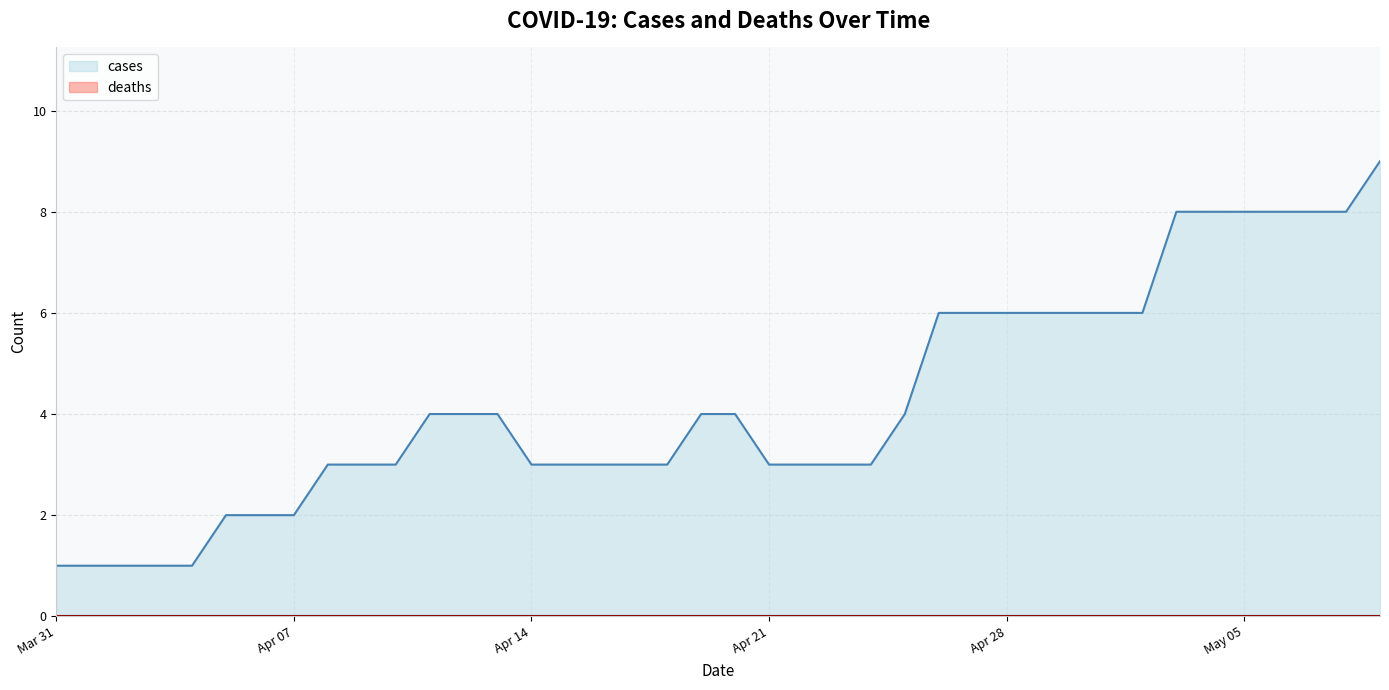

Is it true that the value at 2020-04-13 is 1?

False